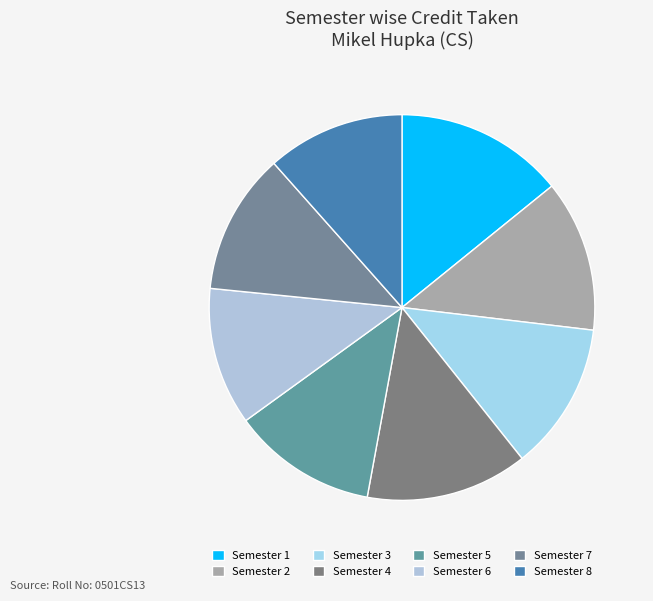

Is it true that Semester 8 is 4% of the pie?

False